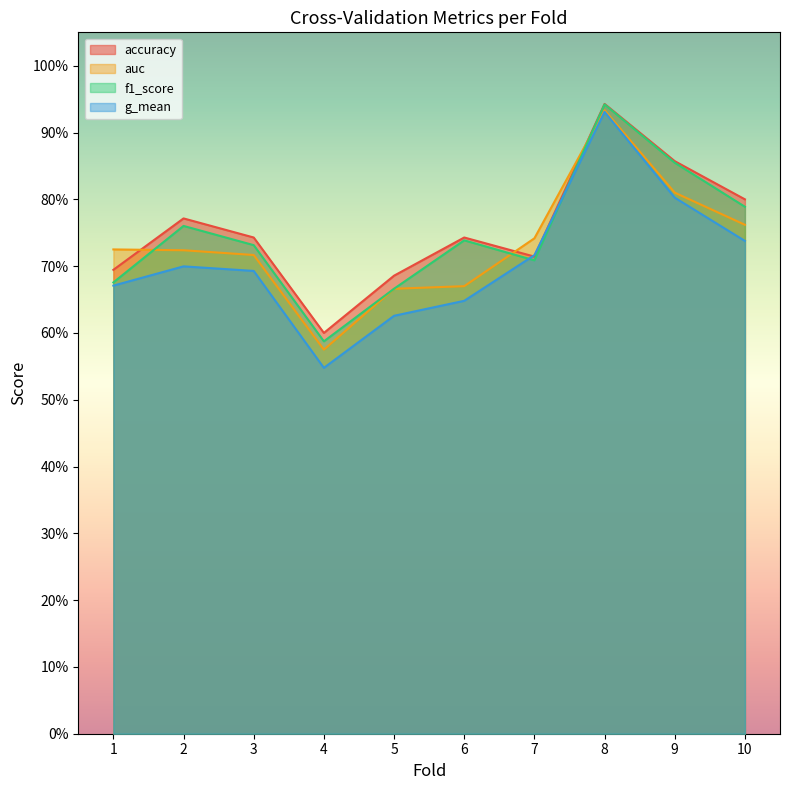

True or false: g_mean and auc intersect in this chart.

False